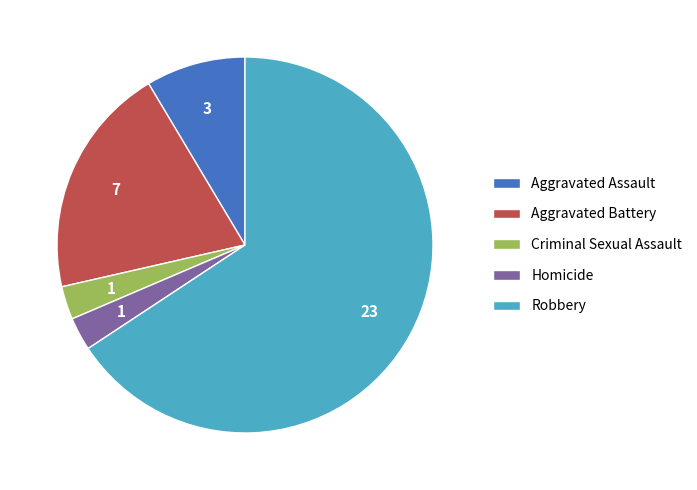

Between Homicide and Aggravated Assault, which is larger?

Aggravated Assault